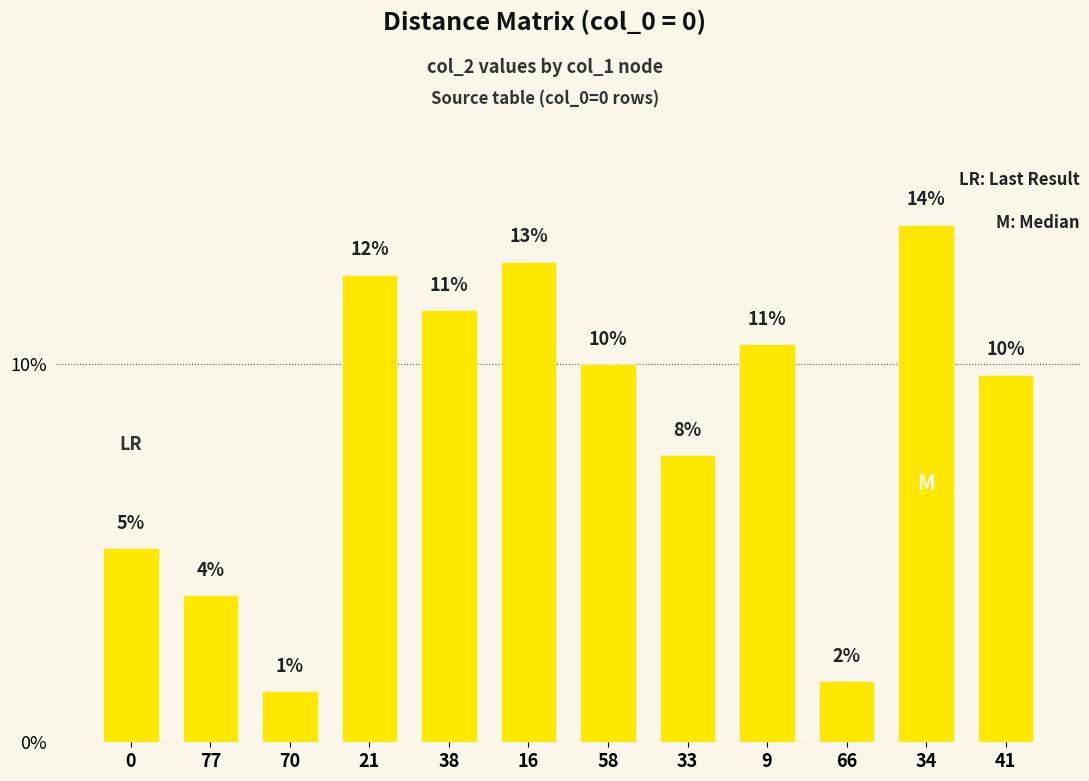

What is the change in value from 66 to 41?

+8.1